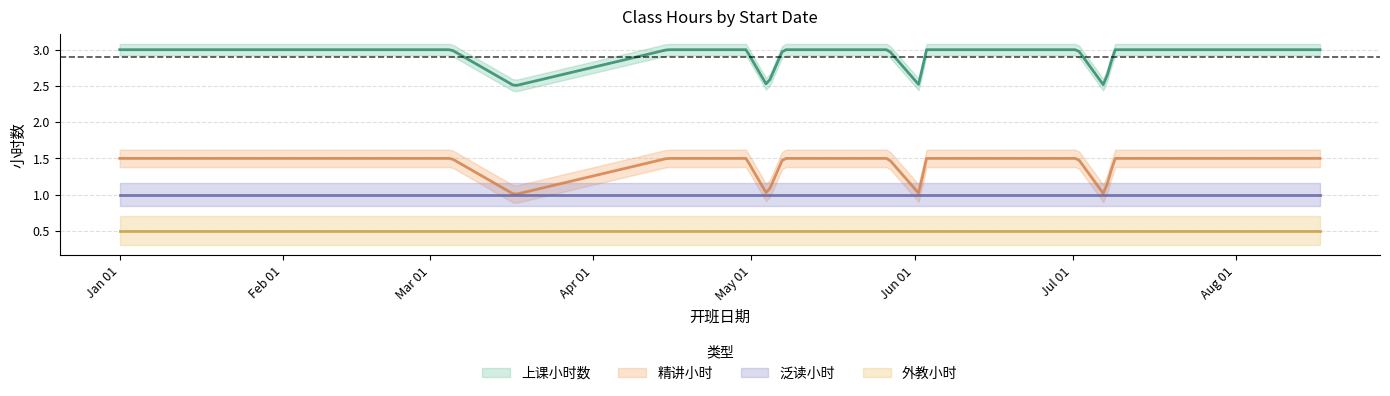

What is the maximum value for 泛读小时?

1.0